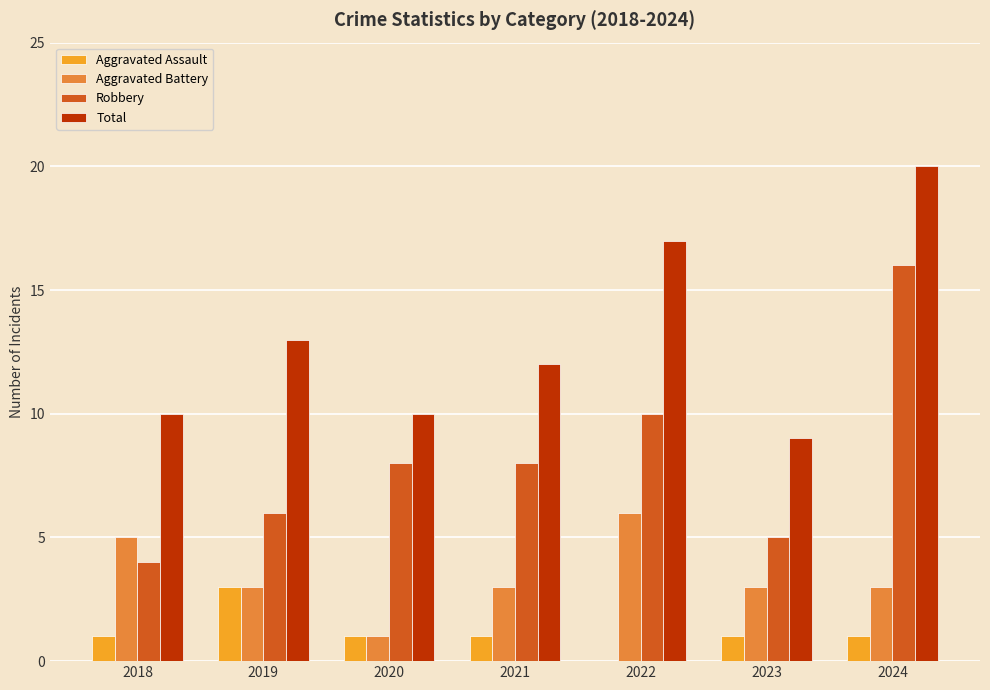

What is the maximum value for Total?

20